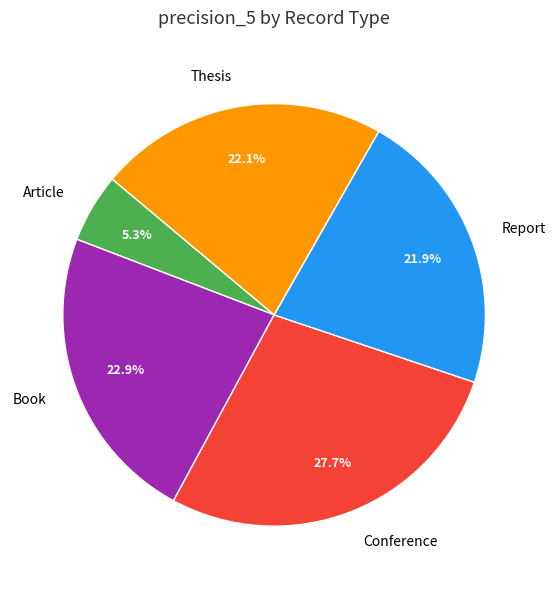

Between Conference and Thesis, which is larger?

Conference